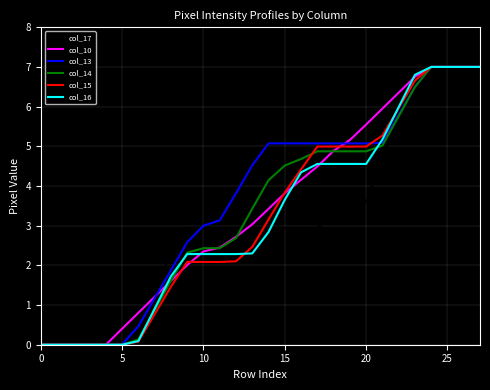

What is the maximum value for col_10?

7.0